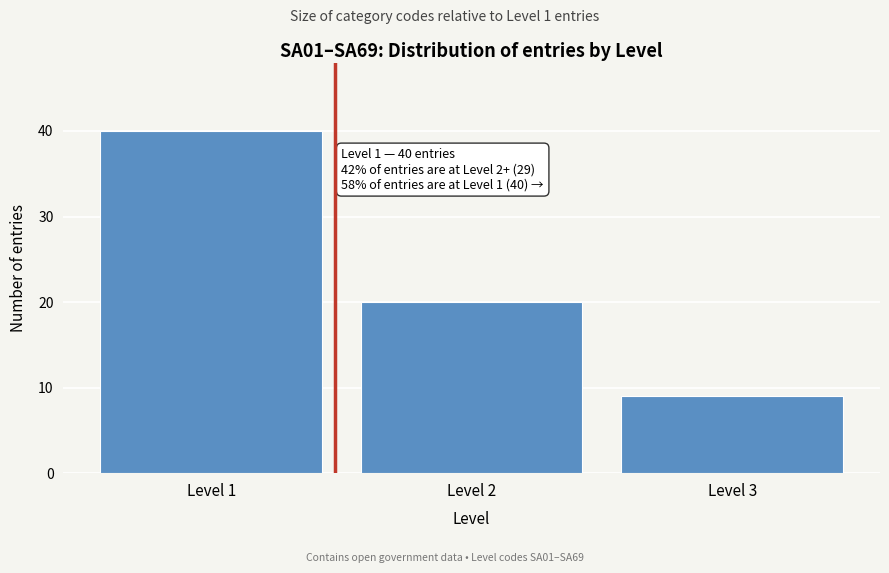

Reading right to left, transcribe all the data shown in this chart.

9	20	40